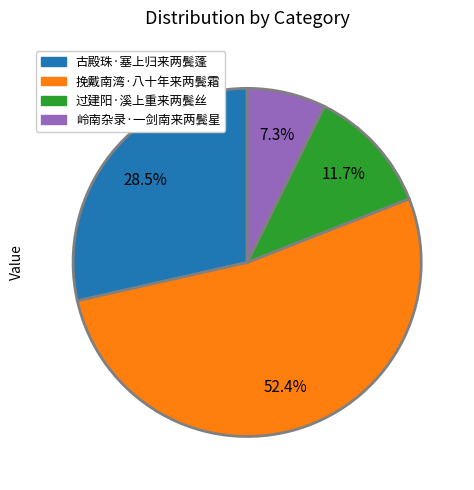

Approximately how many times larger is the value at 过建阳·溪上重来两鬓丝 compared to 古殿珠·塞上归来两鬓蓬?

0.4